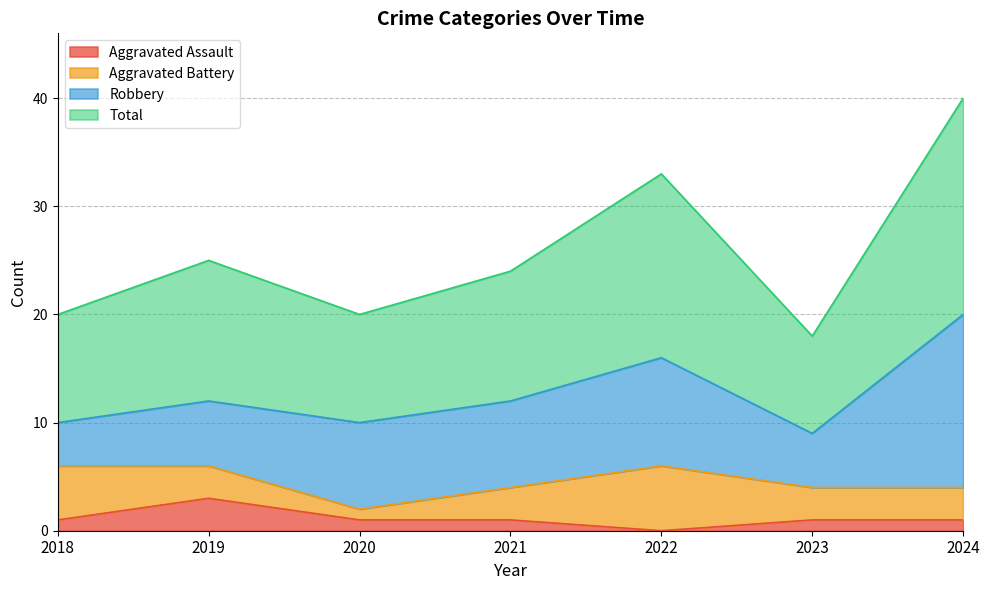

Is the value of Total at 2018 greater than the value of Aggravated Assault at 2019?

Yes